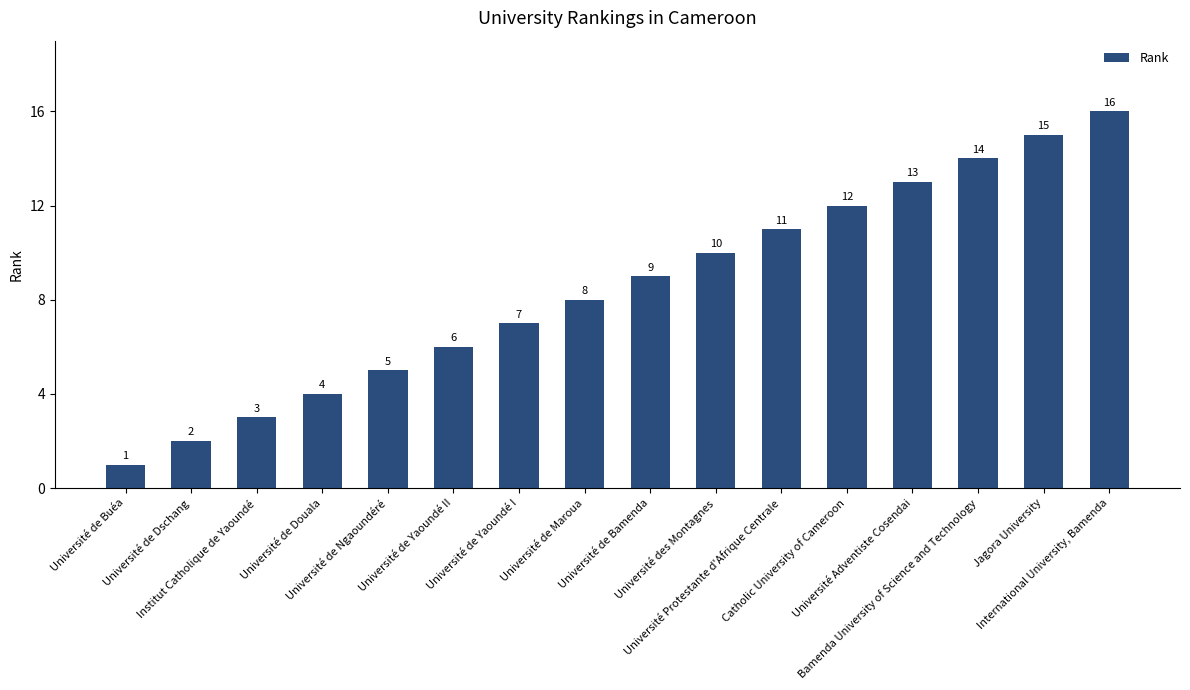

What is the ratio of the value at Catholic University of Cameroon to the value at Université de Yaoundé I?

1.7